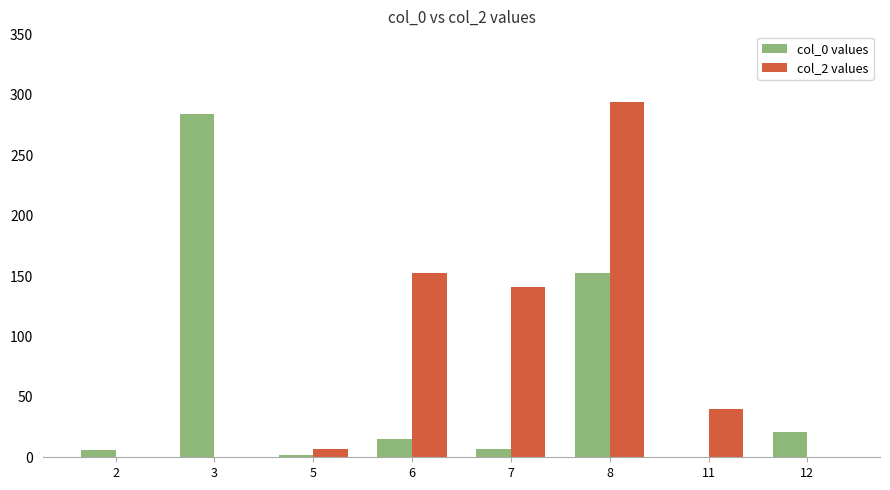

What is the total value across all series at 8?

446.5